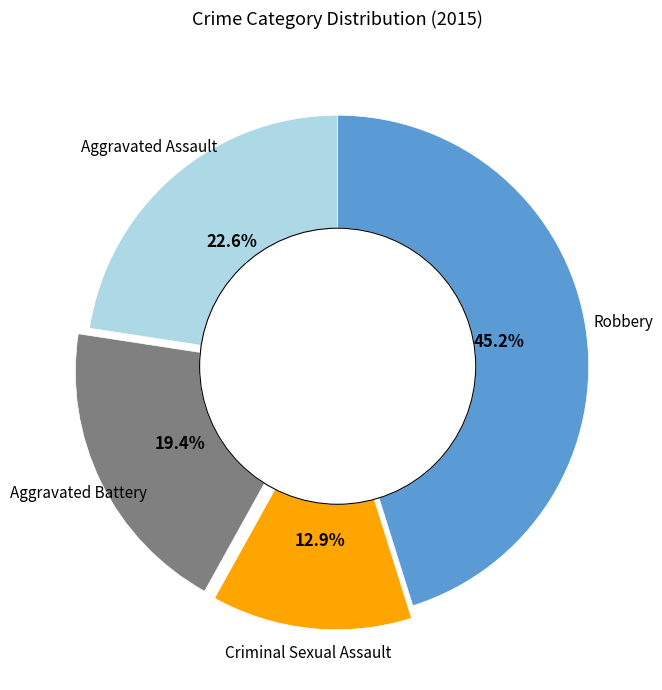

Which slice is the smallest?

Criminal Sexual Assault